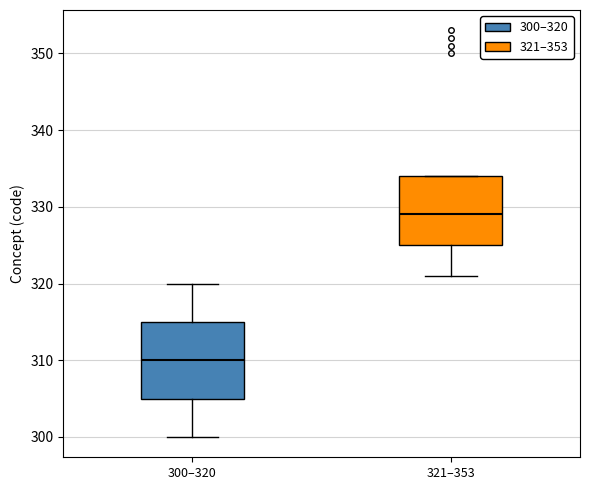

Comparing the boxes themselves (not the whiskers), which one is the tallest?

300–320